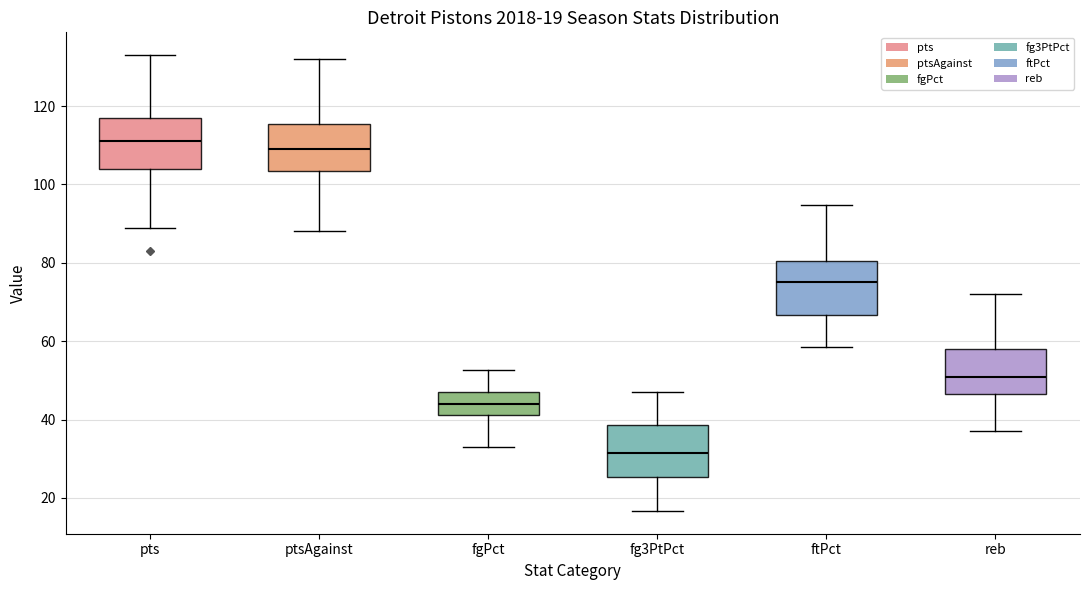

Which box has the highest median line?

pts